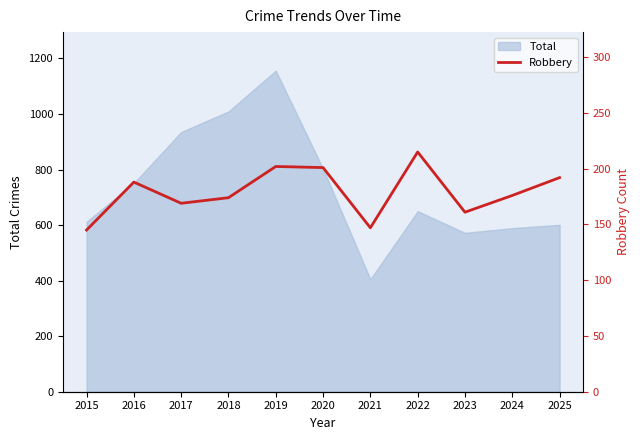

Is it true that the value at 2018 is 119?

False